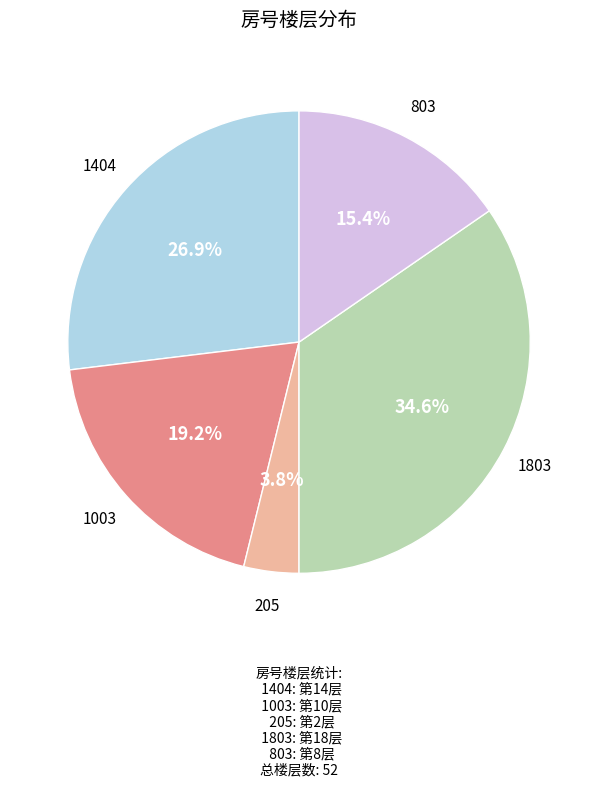

Is there a majority slice in this chart?

No